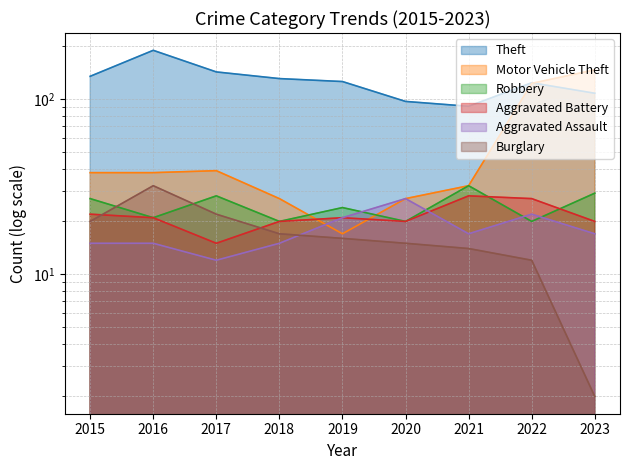

Reading left to right, list all the values displayed in this chart.

Theft: 2015=135	2016=190	2017=143	2018=131	2019=126	2020=97	2021=91	2022=124	2023=108
Motor Vehicle Theft: 2015=38	2016=38	2017=39	2018=27	2019=17	2020=27	2021=32	2022=123	2023=147
Robbery: 2015=27	2016=21	2017=28	2018=20	2019=24	2020=20	2021=32	2022=20	2023=29
Aggravated Battery: 2015=22	2016=21	2017=15	2018=20	2019=21	2020=20	2021=28	2022=27	2023=20
Aggravated Assault: 2015=15	2016=15	2017=12	2018=15	2019=21	2020=27	2021=17	2022=22	2023=17
Burglary: 2015=20	2016=32	2017=22	2018=17	2019=16	2020=15	2021=14	2022=12	2023=2